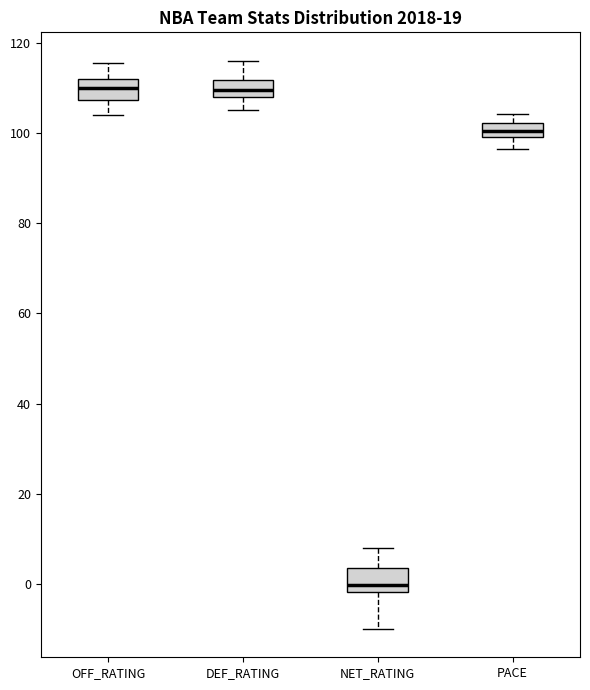

Reading left to right, read every box against the y-axis: the position of its median line, the range the box covers, and the ends of its whiskers. The values are not printed on the chart, so give them approximately, as read against the axis.

OFF_RATING: median 110, box 108 to 112, whiskers 104 to 116
DEF_RATING: median 110, box 108 to 112, whiskers 106 to 116
NET_RATING: median 0, box -2 to 4, whiskers -10 to 8
PACE: median 100 (inside the box), box 100 to 102, whiskers 96 to 104